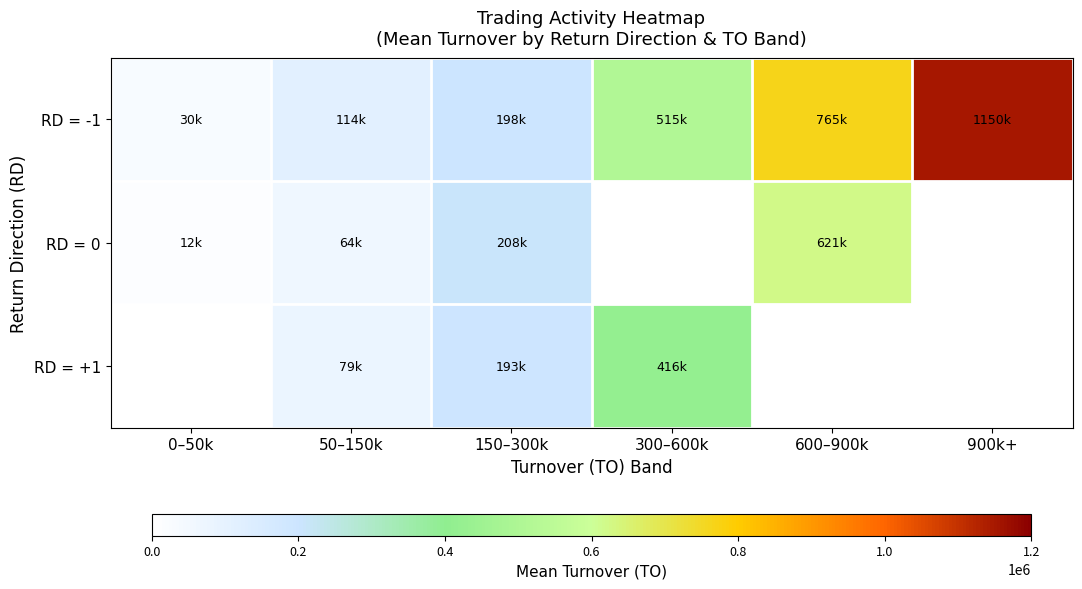

List the labels in order of RD = +1 value, largest first.

300–600k, 600–900k, 900k+, 150–300k, 0–50k, 50–150k